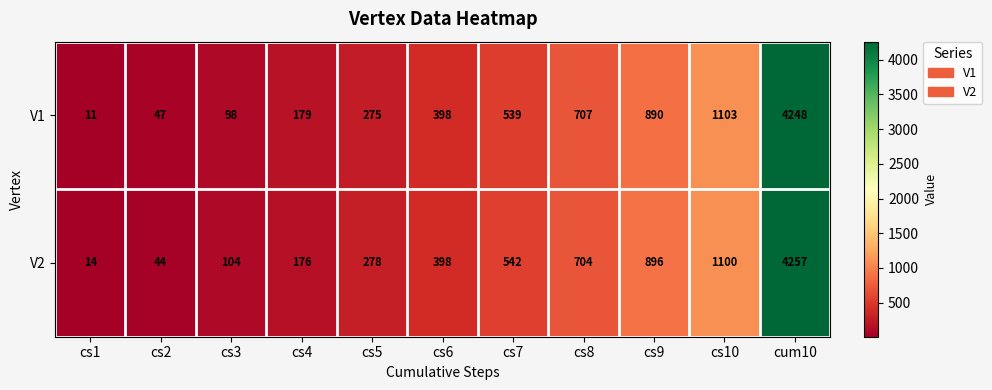

The value of V2 at cs10 is 1100. True or false?

True